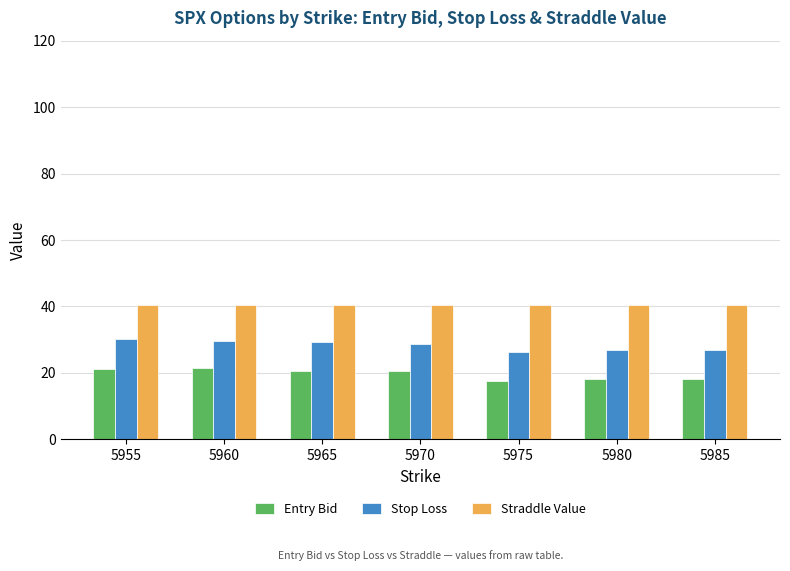

What is the approximate value of Stop Loss at 5965?

29.2